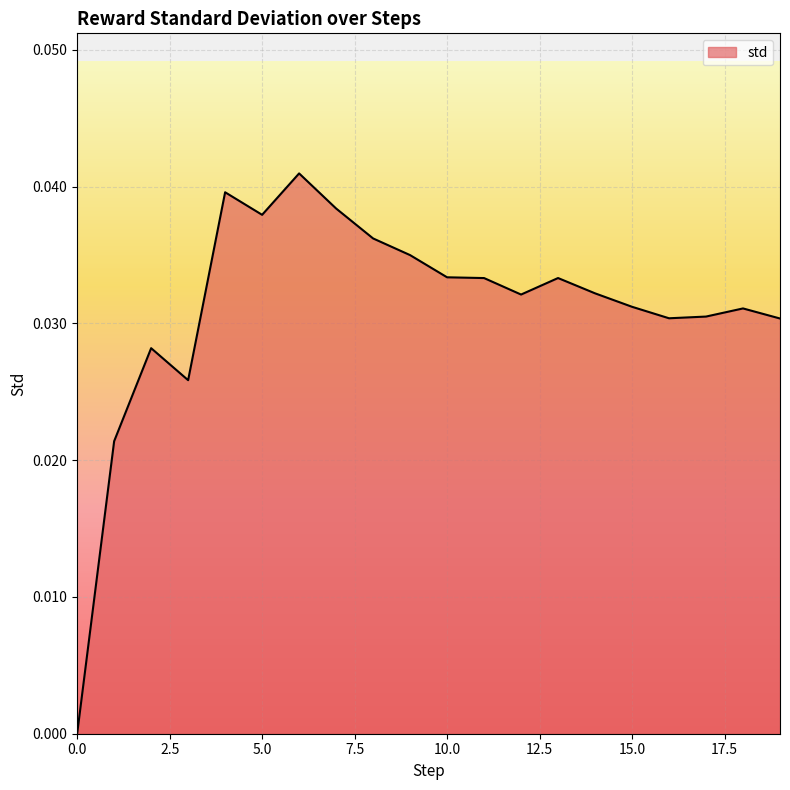

How many lines are shown in the chart?

1